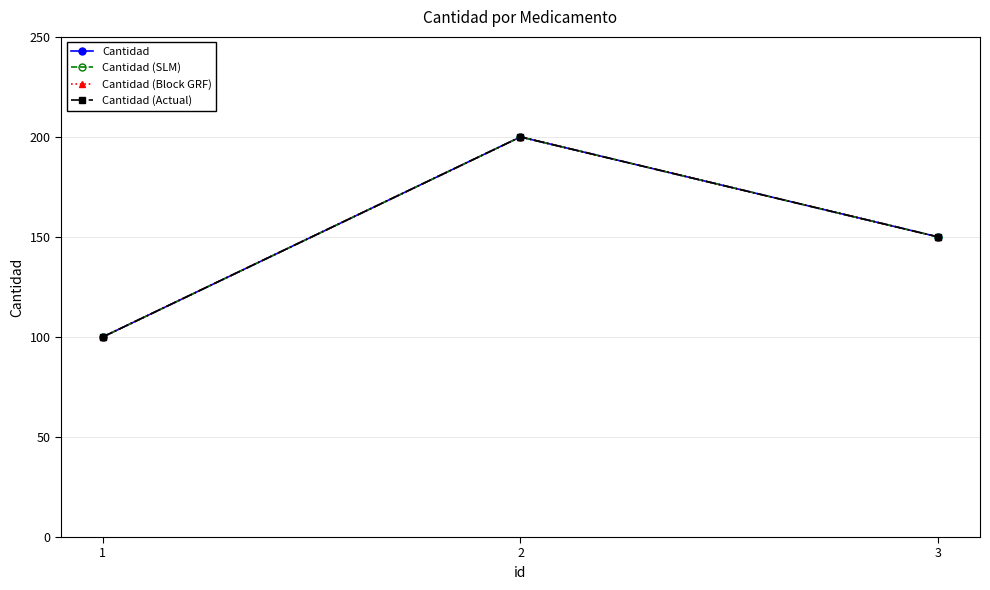

At which category is the sum across all series the highest?

2